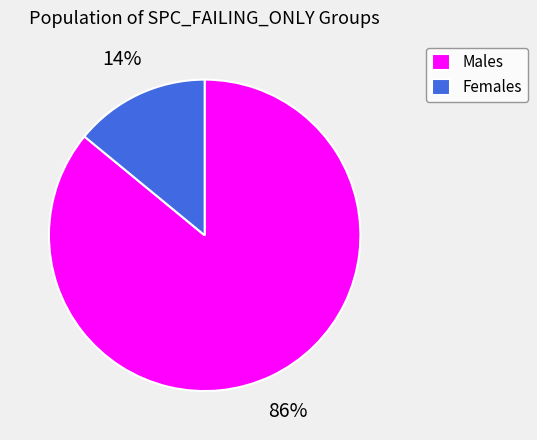

Is the sum of Males and Females greater than half?

Yes